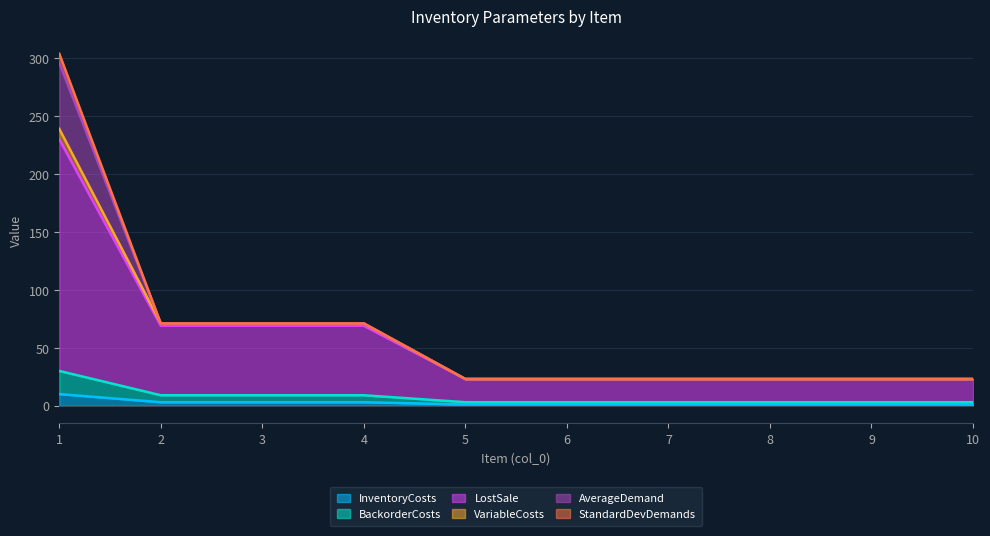

What are all the series names shown in the legend?

InventoryCosts, BackorderCosts, LostSale, VariableCosts, AverageDemand, StandardDevDemands